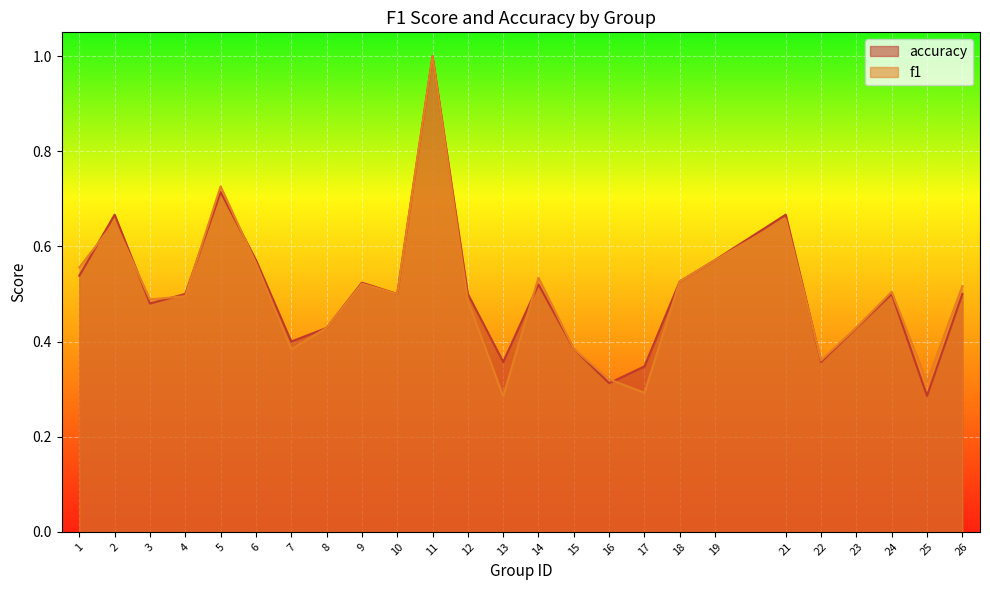

Rank the series at 8 from highest to lowest value.

f1, accuracy